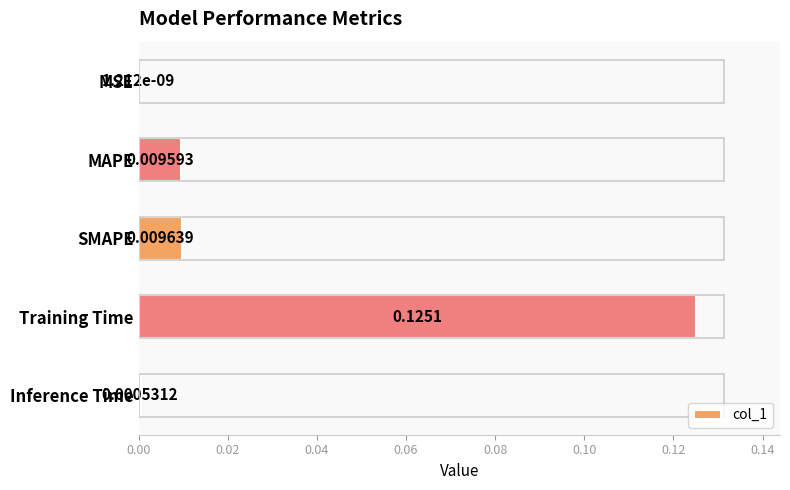

Where is the data nearest to the value 0?

MSE